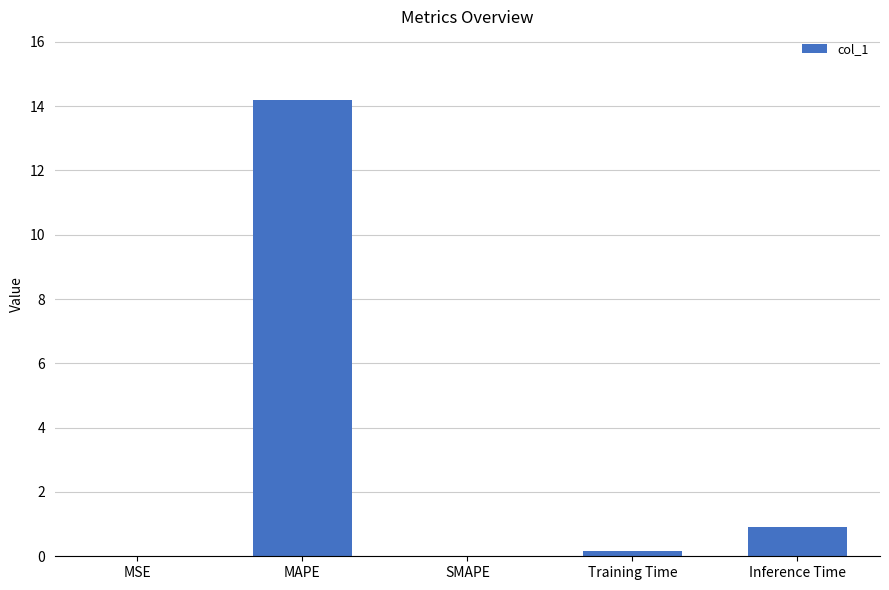

What is the sum of all values?

15.3